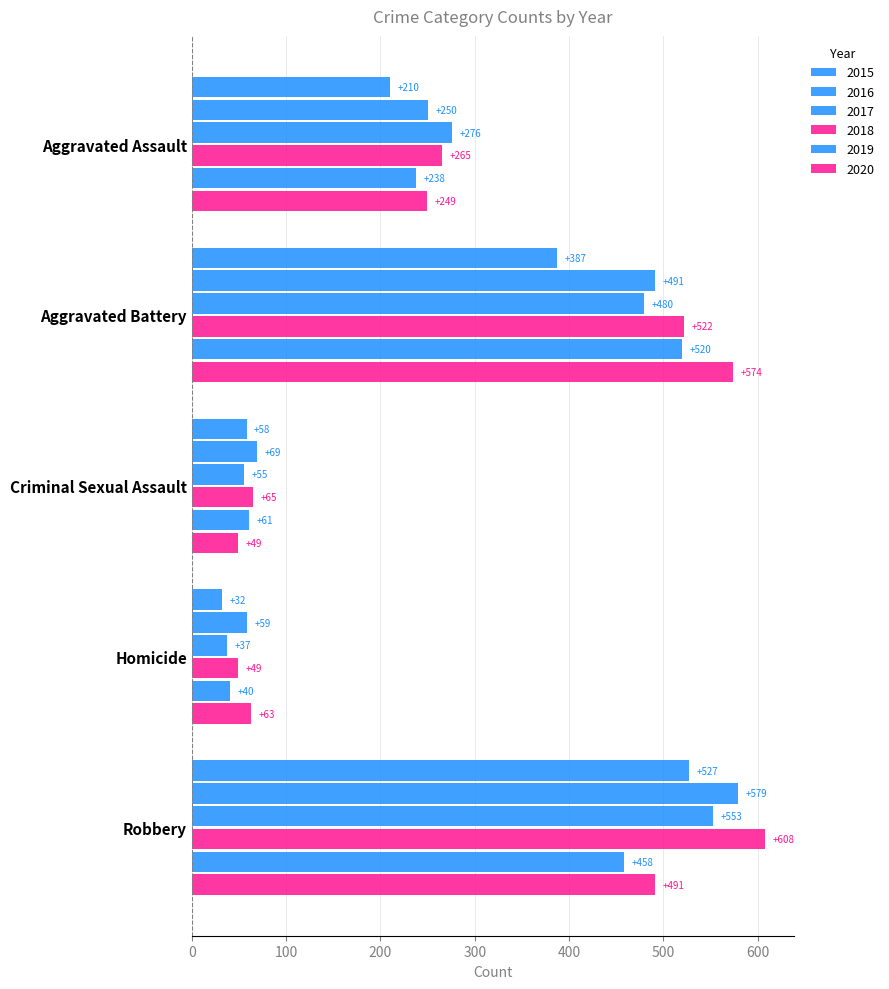

How many series are shown in this chart?

6